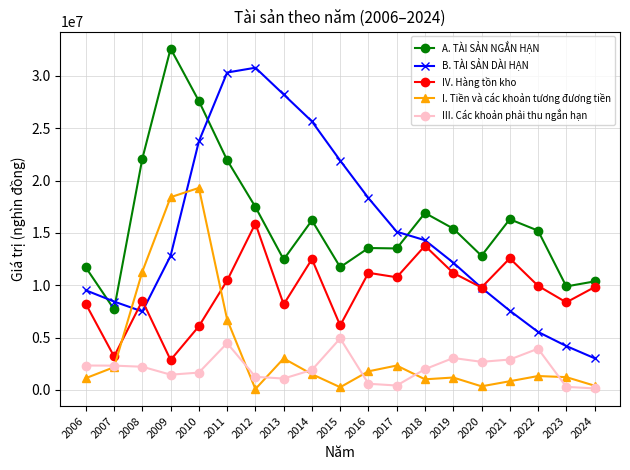

Which series has the widest spread of values?

B. TÀI SẢN DÀI HẠN